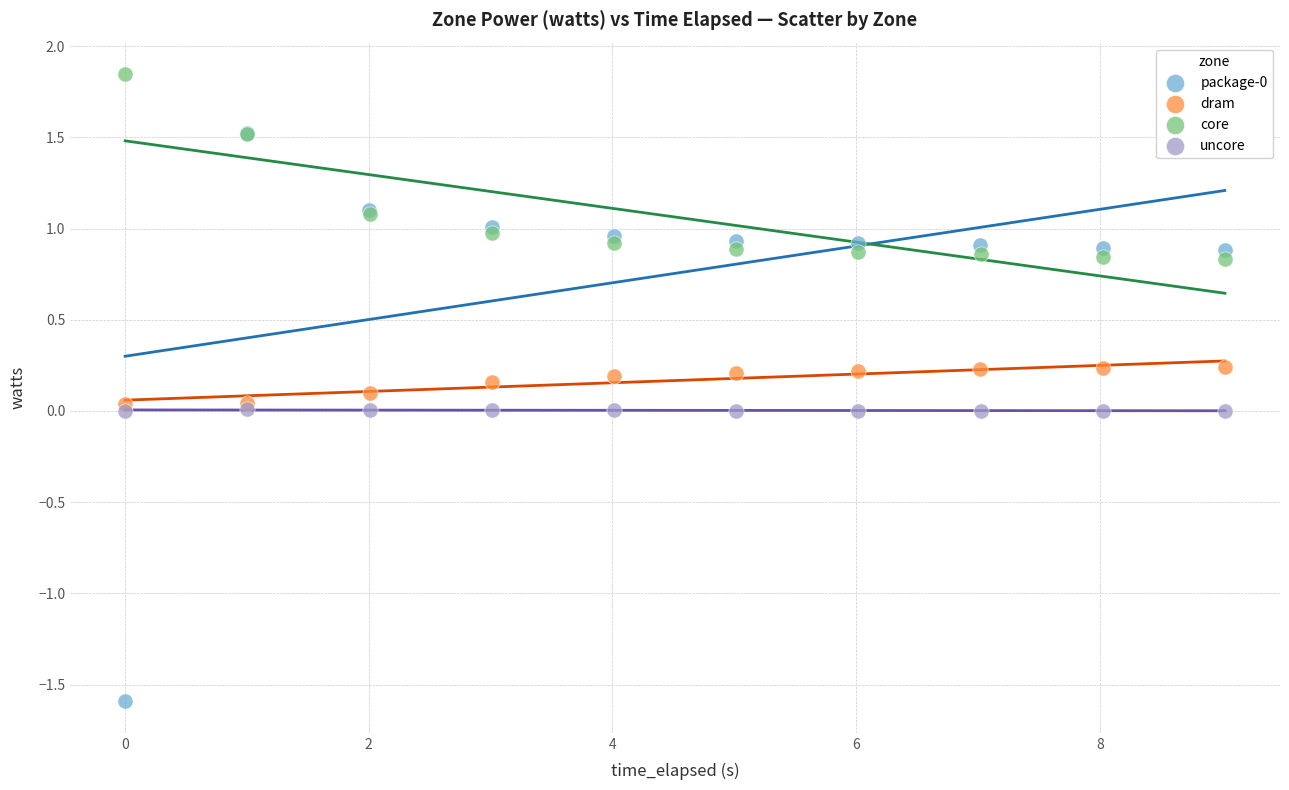

Which series contains the highest Y value?

core